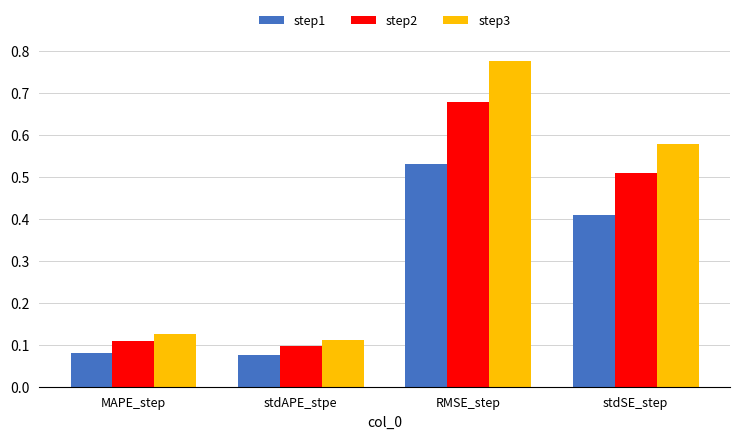

Rank the series by their maximum value, from lowest to highest.

step1, step2, step3